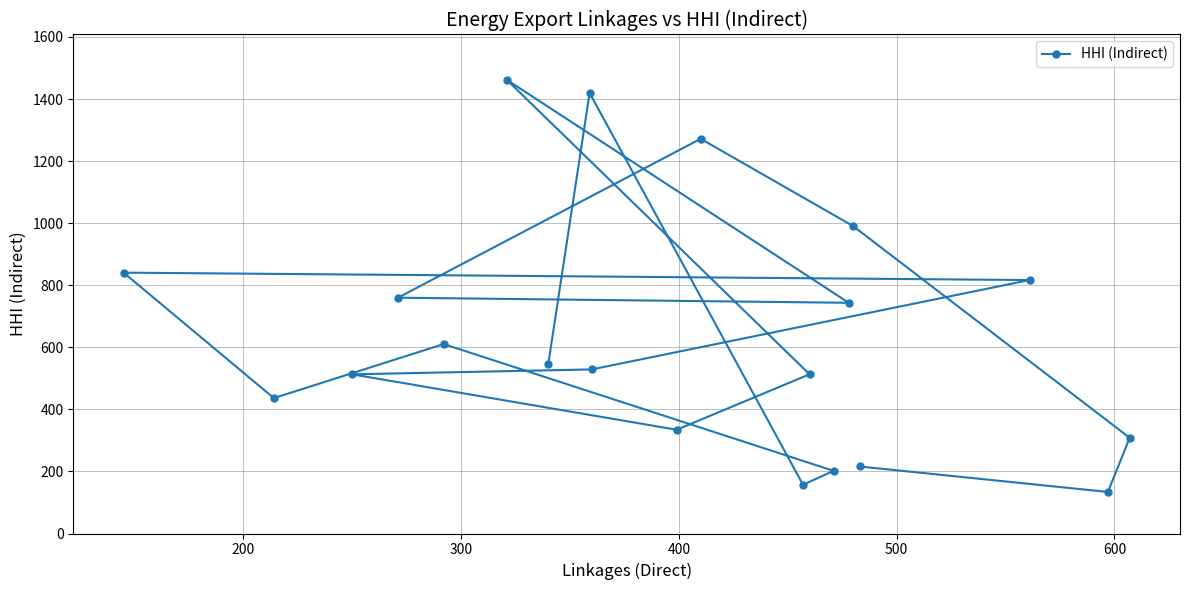

What is the value of the 11th point from the left?

1271.9